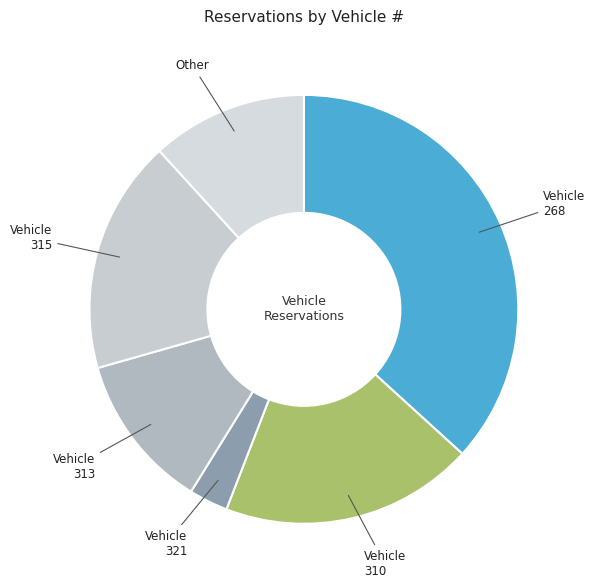

What is the change in value from 268 to 310?

-12